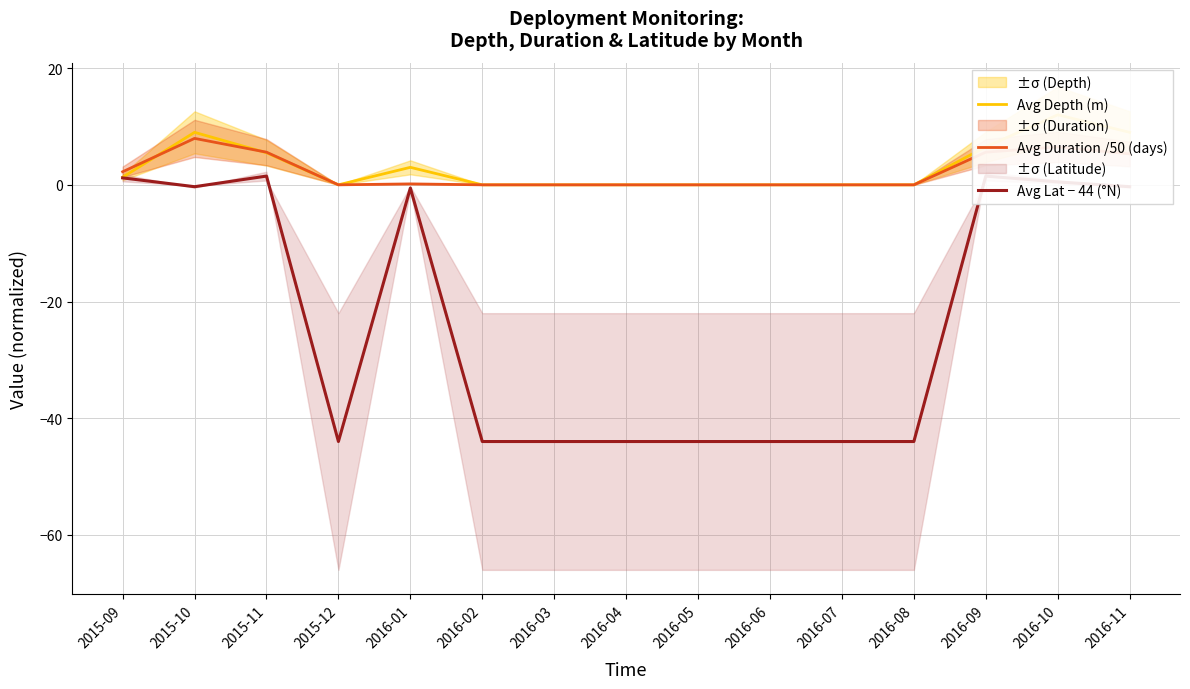

Rank the categories by Avg Duration /50 (days) value from highest to lowest.

2015-10, 2016-10, 2015-11, 2016-09, 2016-11, 2015-09, 2016-01, 2015-12, 2016-02, 2016-03, 2016-04, 2016-05, 2016-06, 2016-07, 2016-08